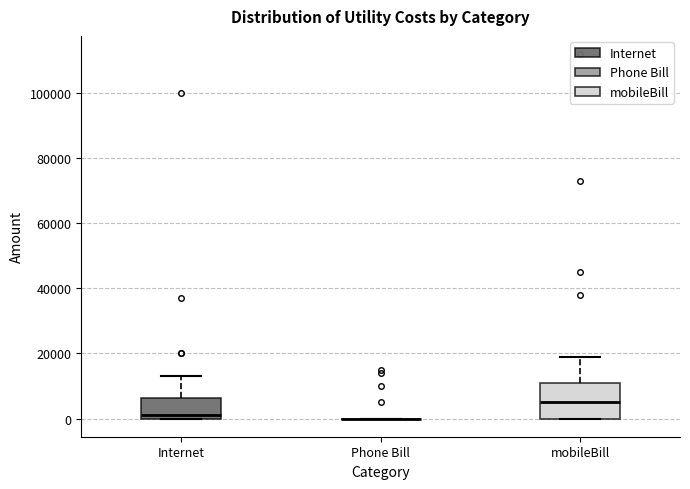

Reading left to right, transcribe this box plot: for each box, give where its median line is, the range the box spans, and where its two whiskers end, as read against the y-axis. The values are not printed on the chart, so give them approximately, as read against the axis.

Internet: median 2000, box 0 to 6000, whiskers 0 to 14000
Phone Bill: box collapsed to a line at 0, whiskers 0 to 0
mobileBill: median 6000, box 0 to 12000, whiskers 0 to 20000